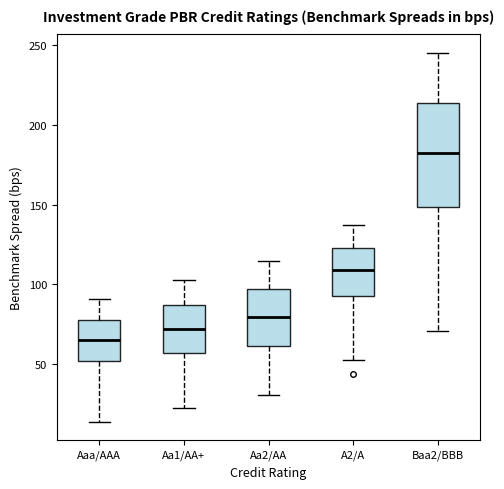

Which box's median line is the highest?

Baa2/BBB